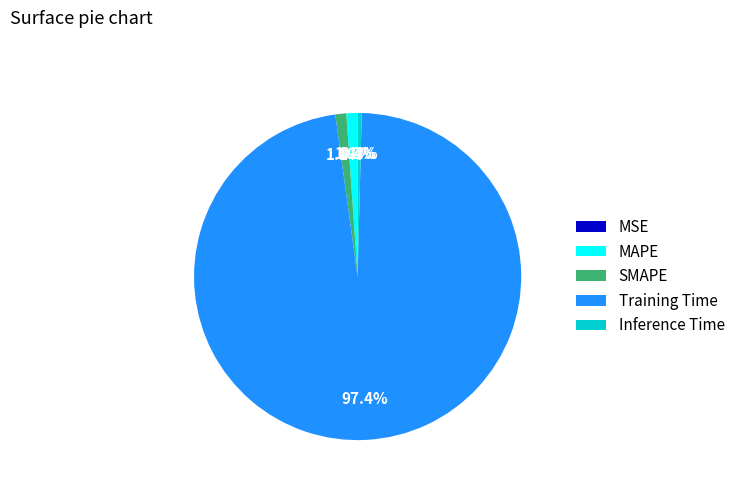

What is the largest slice in the pie chart?

Training Time